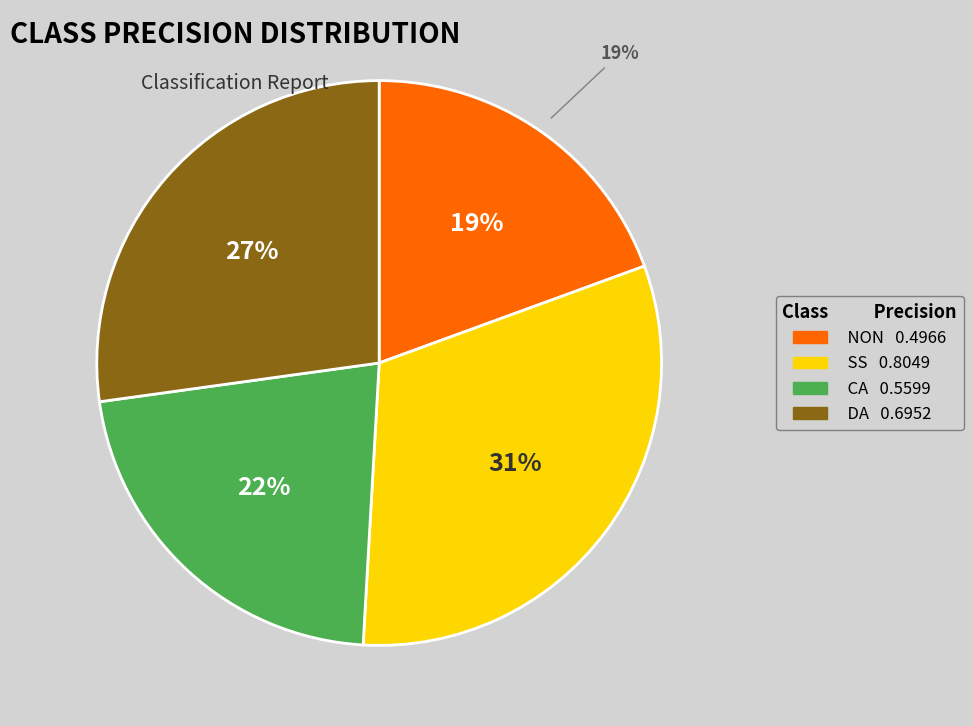

Rank the categories by value from lowest to highest.

non, ca, da, ss